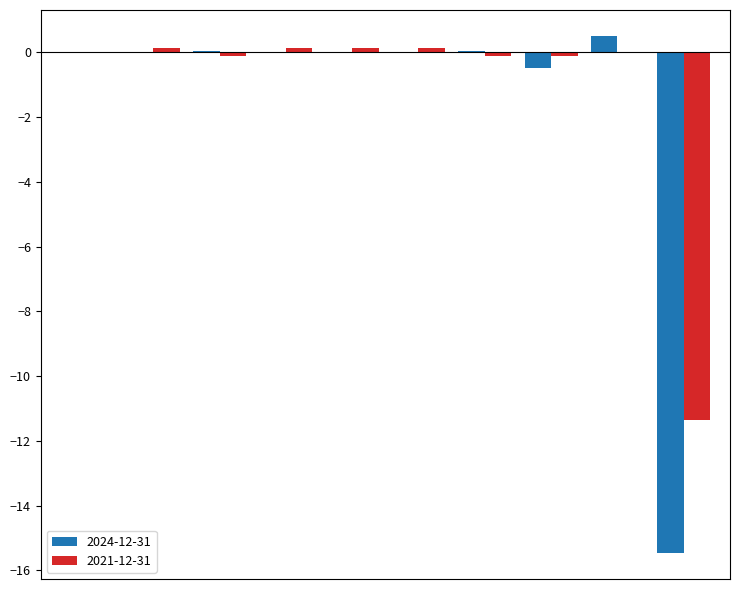

What is the maximum value shown in the chart?

0.5